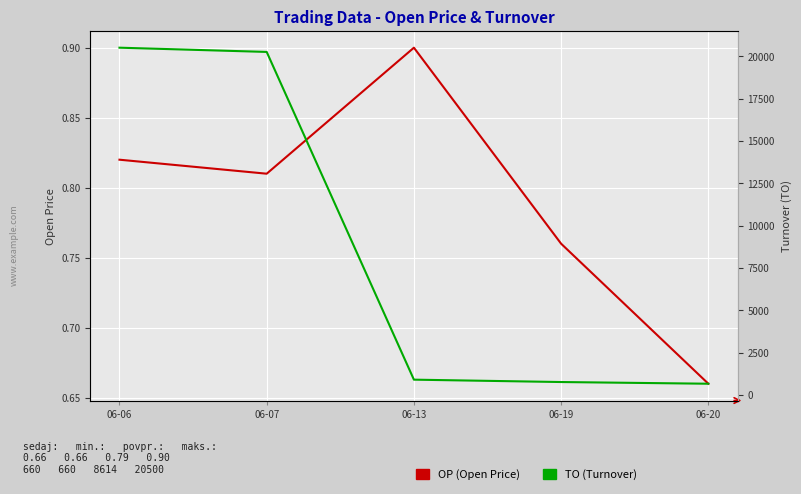

What is the approximate value of TO at 06-07?

20250.0